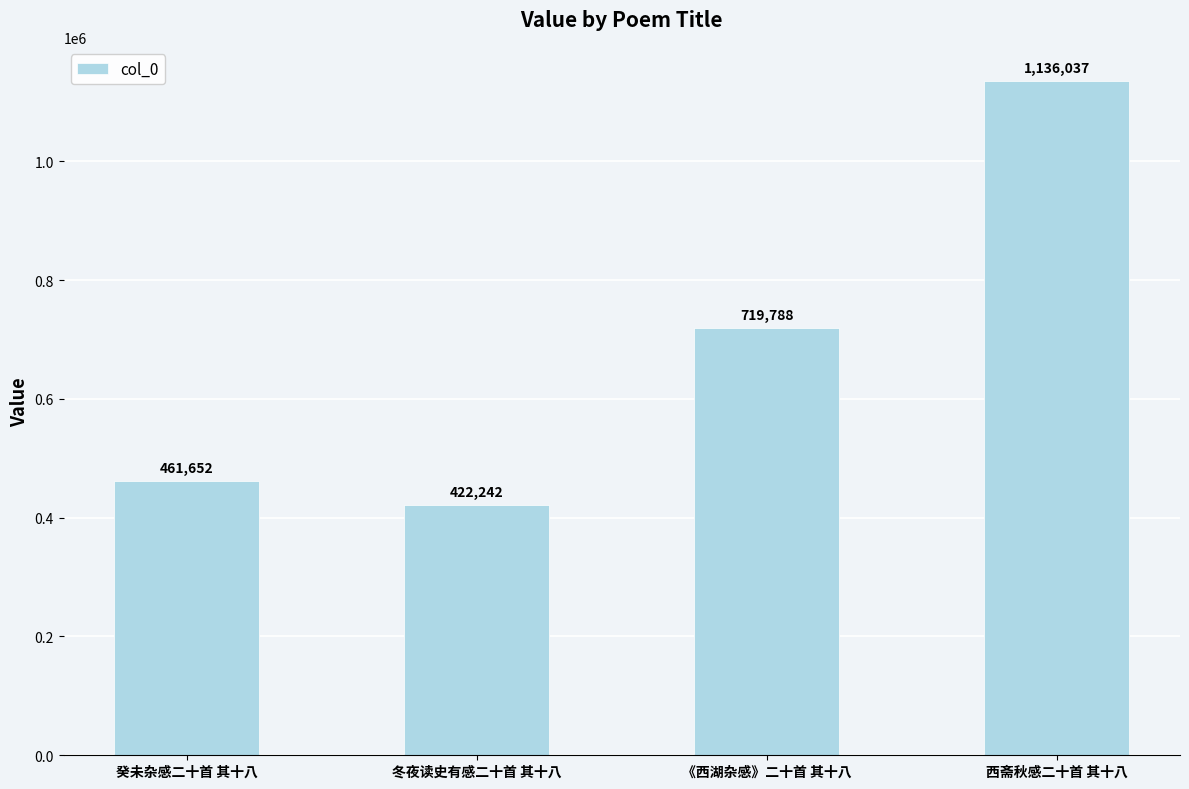

How many bars are there in total?

4